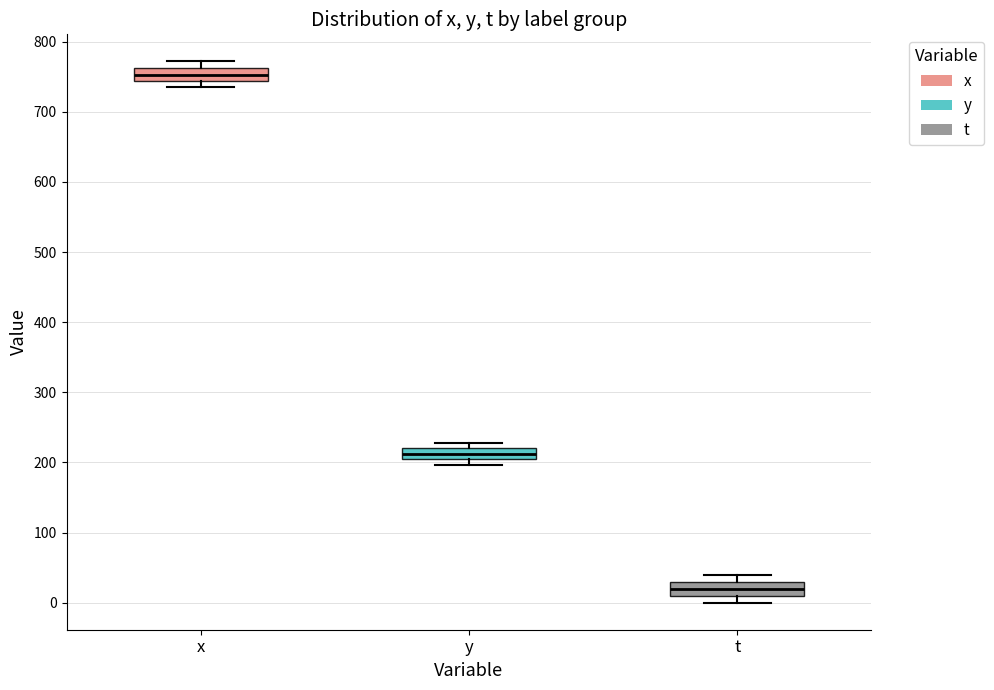

Reading left to right, read every box against the y-axis: the position of its median line, the range the box covers, and the ends of its whiskers. The values are not printed on the chart, so give them approximately, as read against the axis.

x: median 750, box 740 to 760, whiskers 740 (just below the box's lower edge) to 770
y: median 210, box 200 to 220, whiskers 200 (below the box's lower edge) to 230
t: median 20, box 10 to 30, whiskers 0 to 40